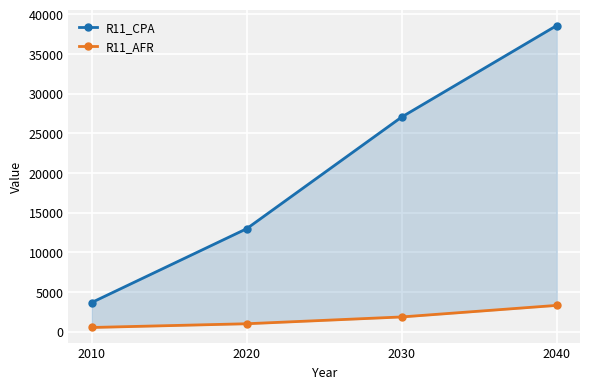

Which series has the widest spread of values?

R11_CPA